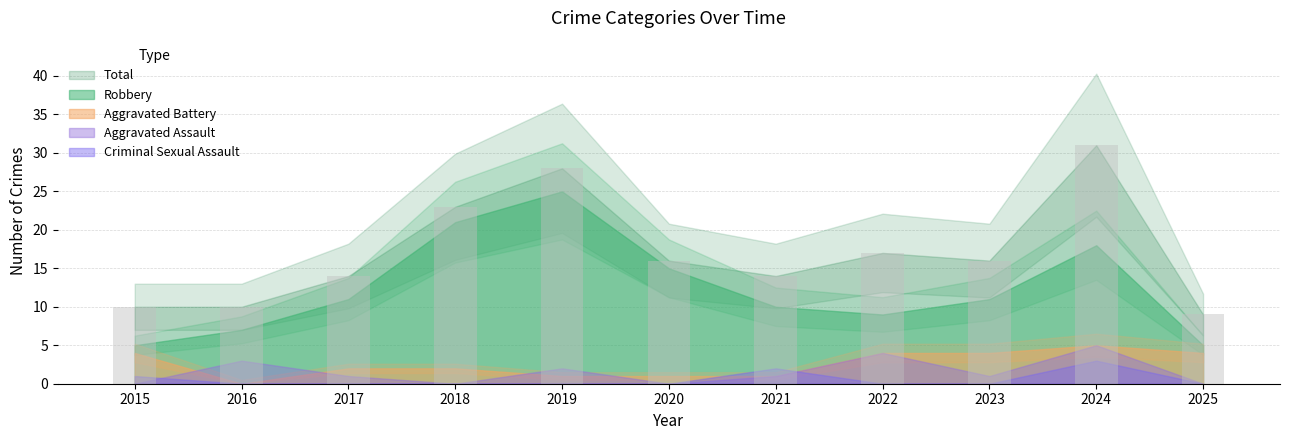

Reading left to right, extract all data points from this chart.

10	10	14	23	28	16	14	17	16	31	9